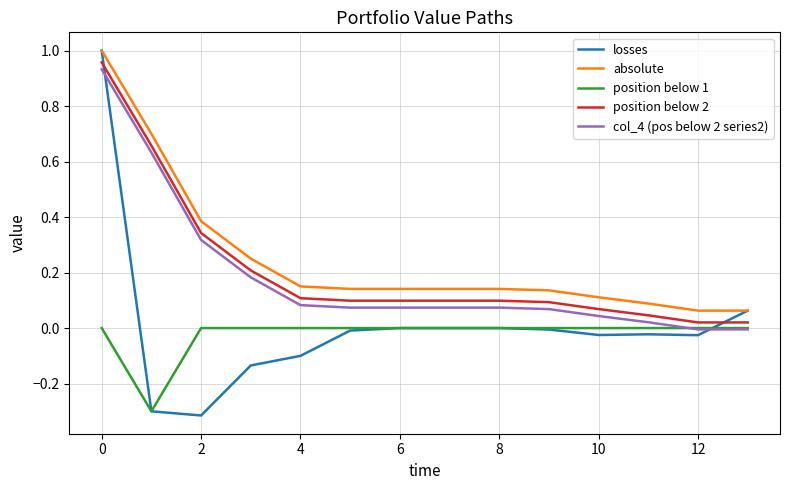

How many intersections are there between col_4 (pos below 2 series2) and losses?

2